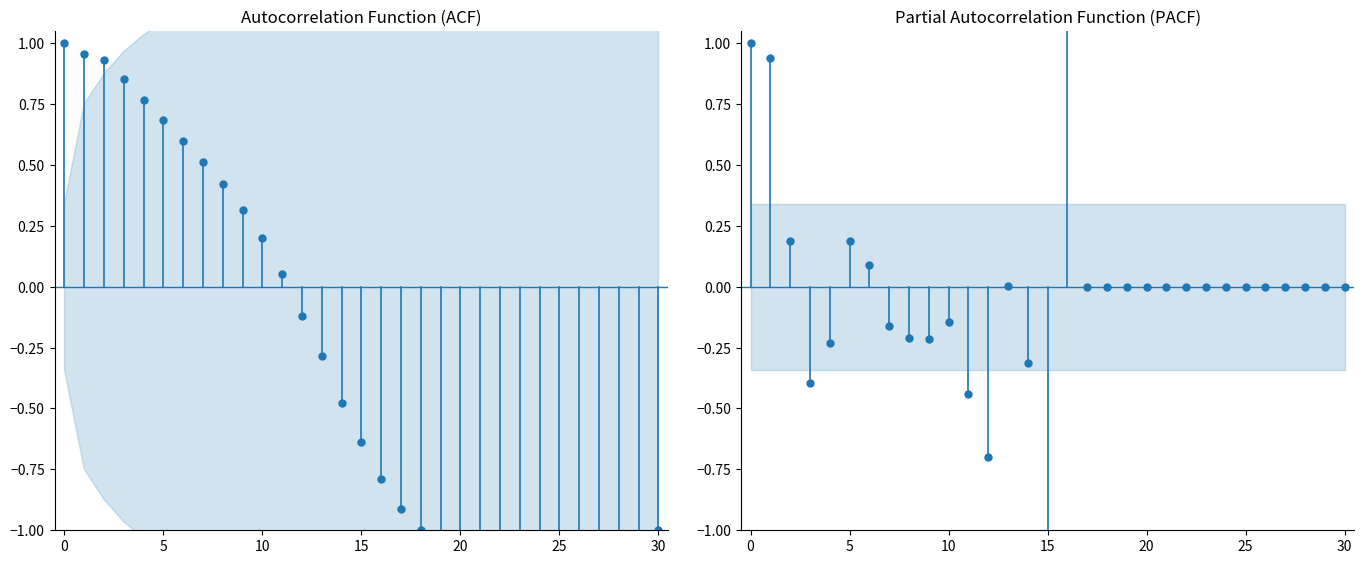

Rank the series by their maximum value, from highest to lowest.

PACF, ACF